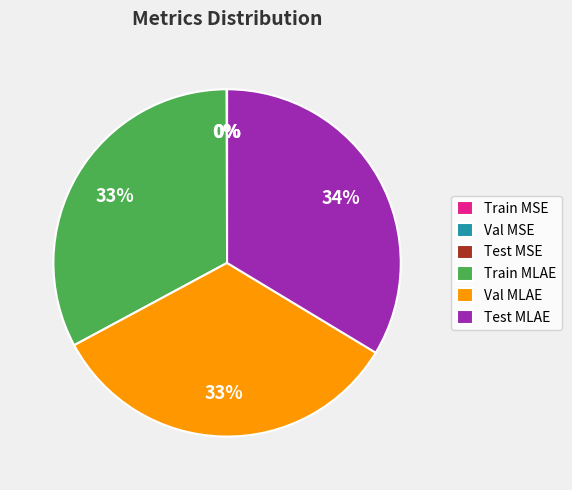

Is there a majority slice in this chart?

No